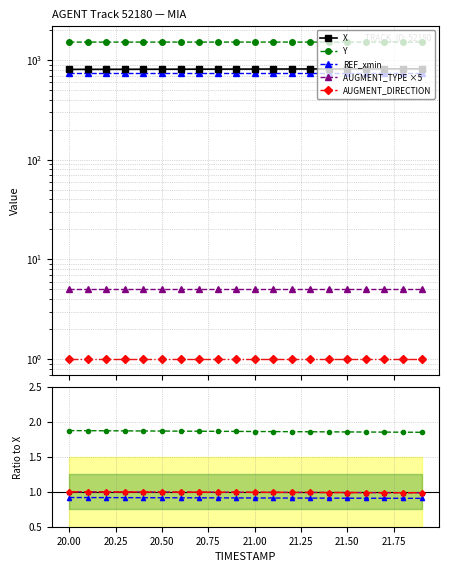

The REF_xmin series shows 0.9 at 21.75. True or false?

True